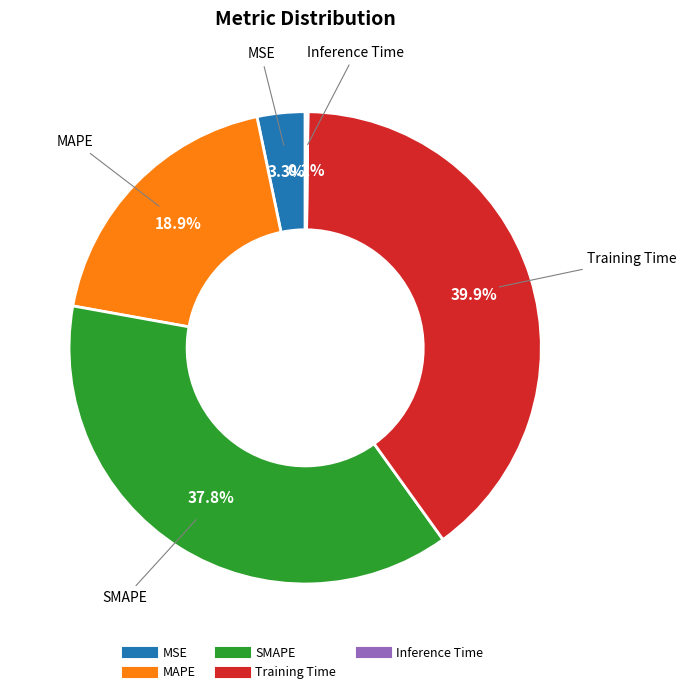

What percentage is NOT represented by MAPE?

81.1%